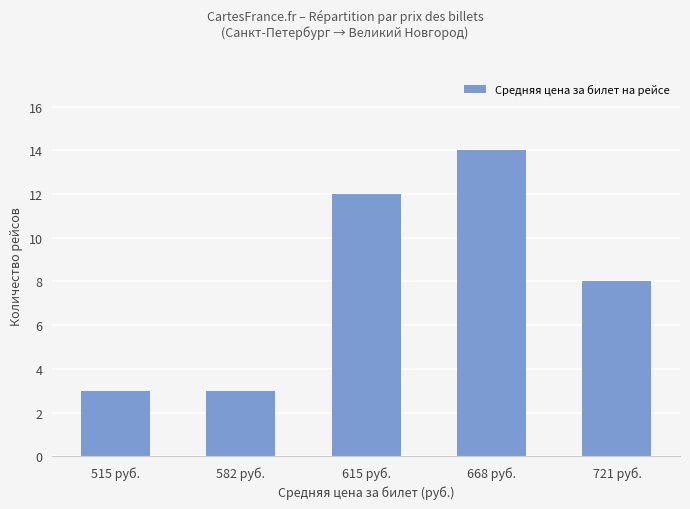

What is the minimum value shown in the chart?

3